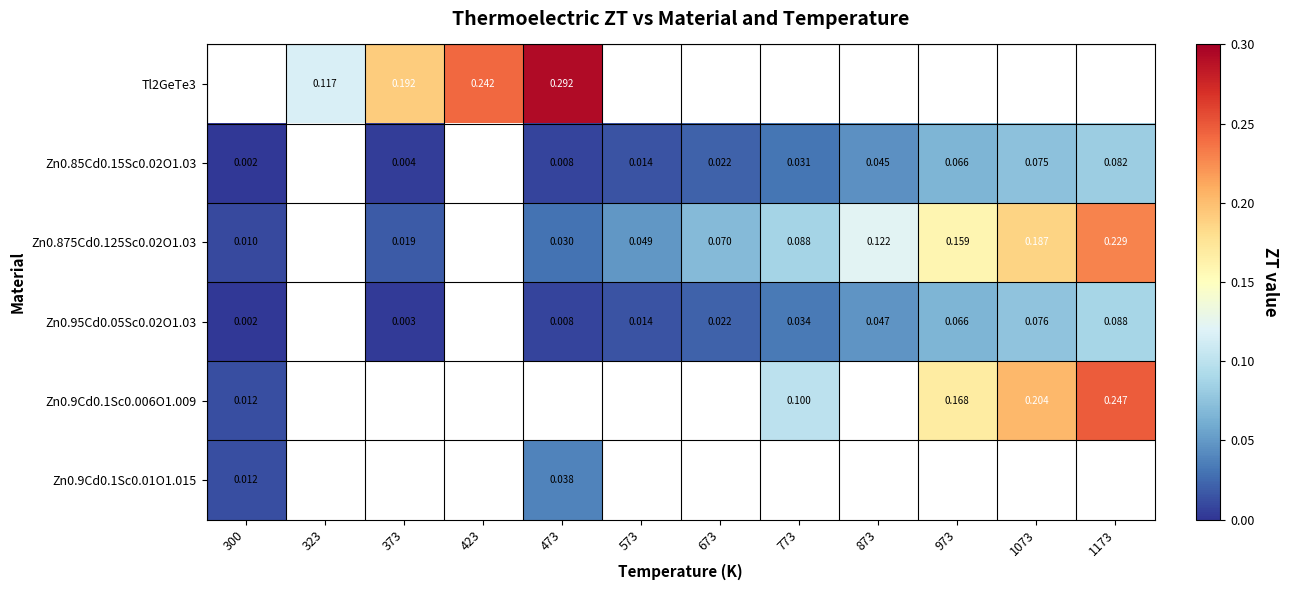

At 300, list the series in order from smallest to largest.

Zn0.95Cd0.05Sc0.02O1.03, Tl2GeTe3, Zn0.85Cd0.15Sc0.02O1.03, Zn0.875Cd0.125Sc0.02O1.03, Zn0.9Cd0.1Sc0.006O1.009, Zn0.9Cd0.1Sc0.01O1.015